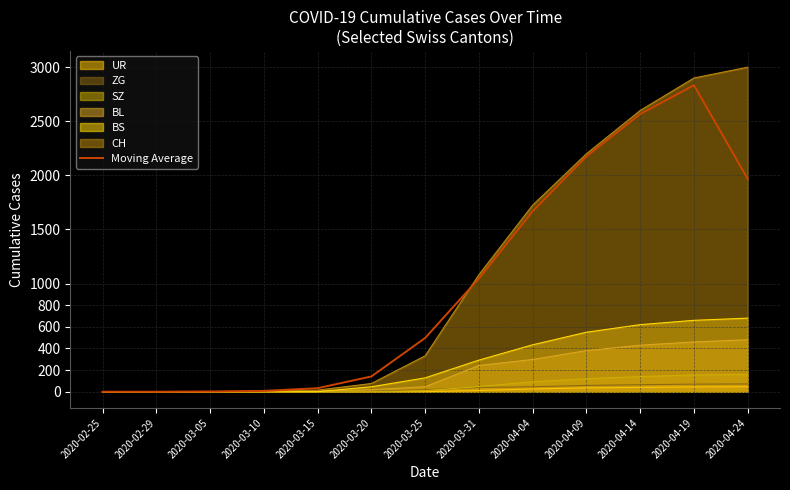

How many data points are less than 496?

6